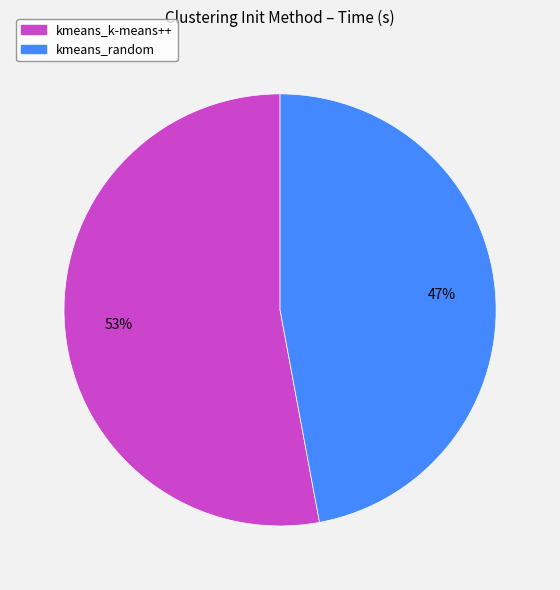

Is it true that kmeans_random is 33% of the pie?

False